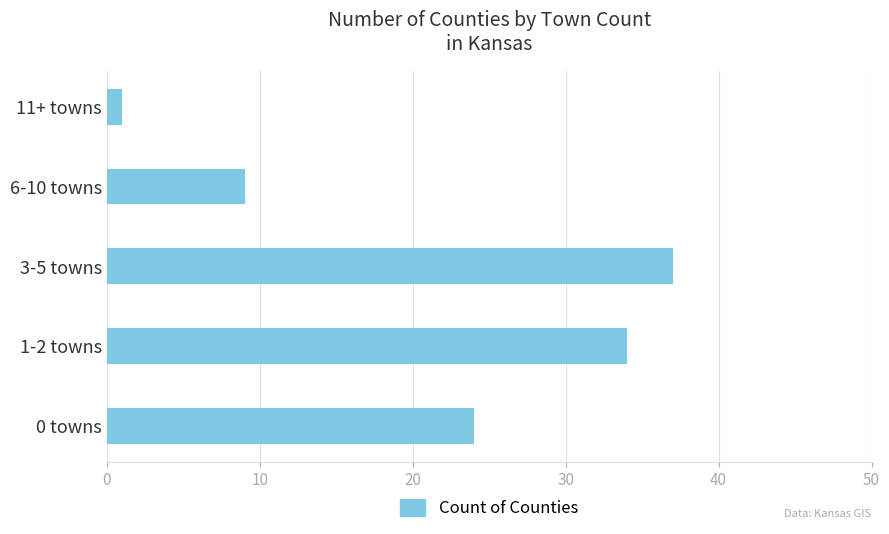

The value at 0 towns is 24. True or false?

True